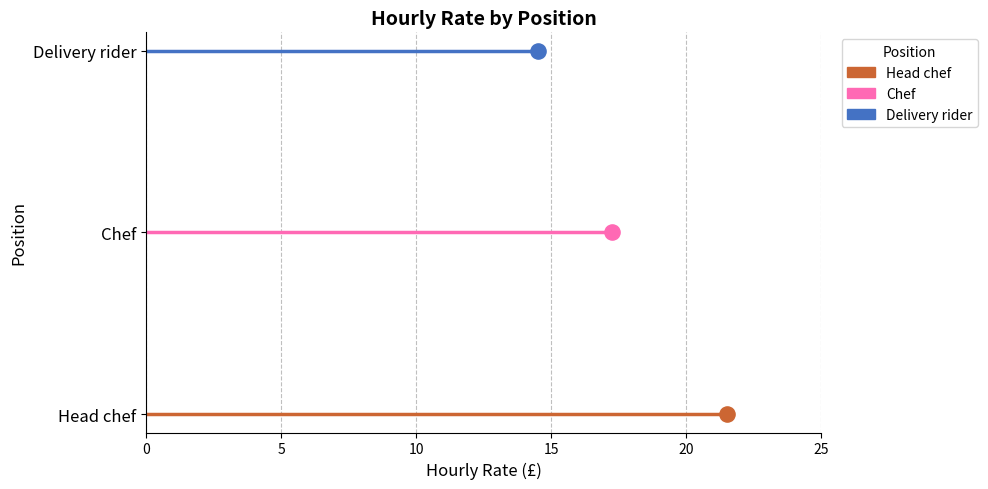

What are all the series names shown in the legend?

Head chef, Chef, Delivery rider